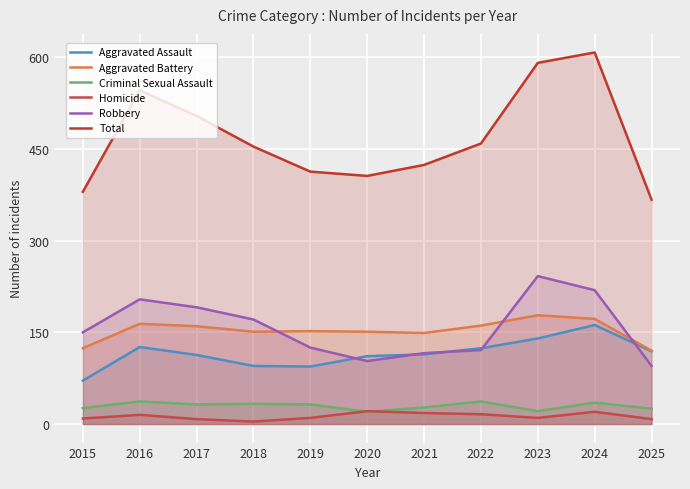

The value of Criminal Sexual Assault at 2015 is 26. True or false?

True